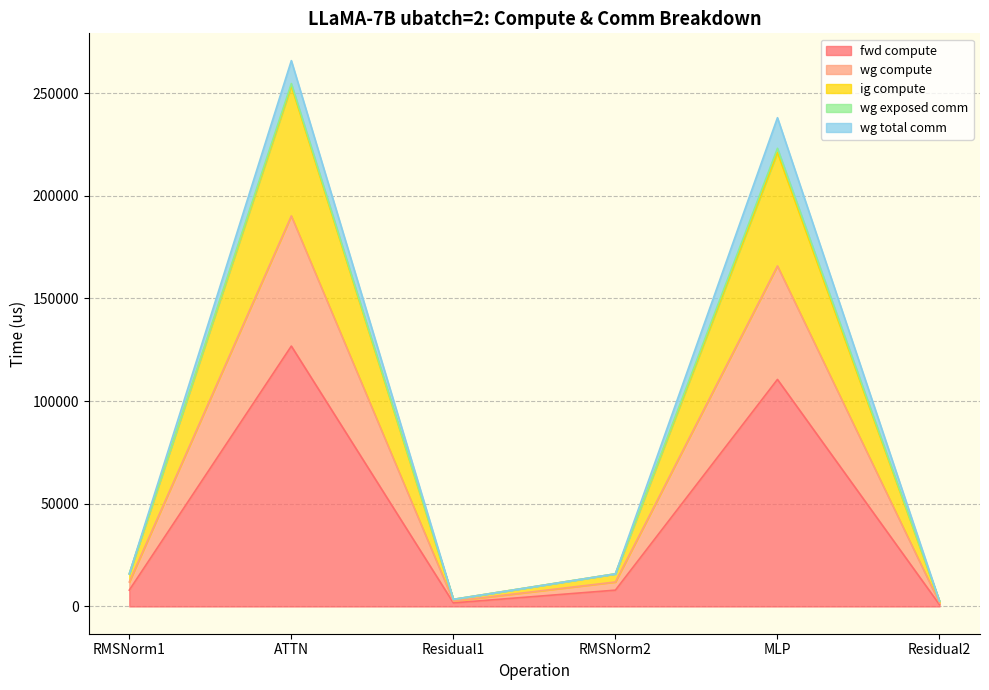

True or false: fwd compute and wg compute cross at least once.

False